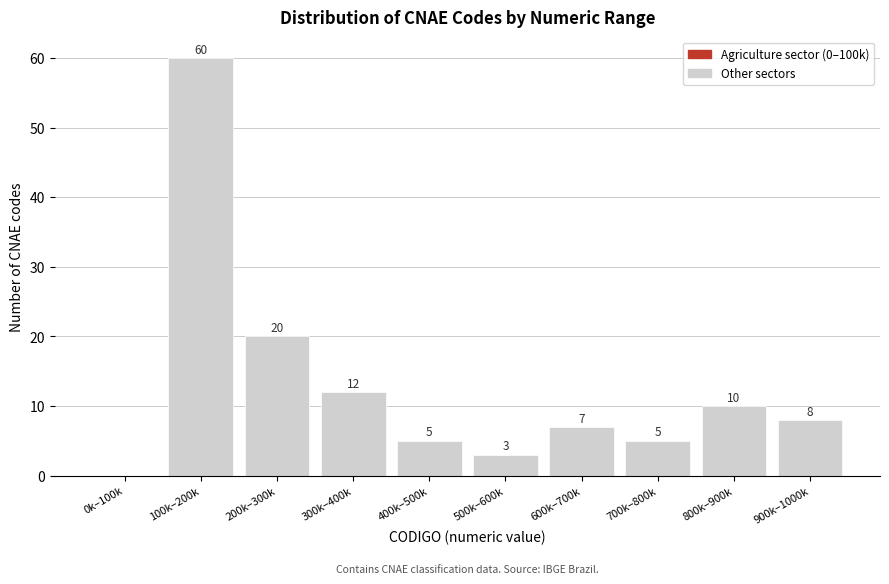

Reading right to left, list all the values displayed in this chart.

900k–1000k=8	800k–900k=10	700k–800k=5	600k–700k=7	500k–600k=3	400k–500k=5	300k–400k=12	200k–300k=20	100k–200k=60	0k–100k=0